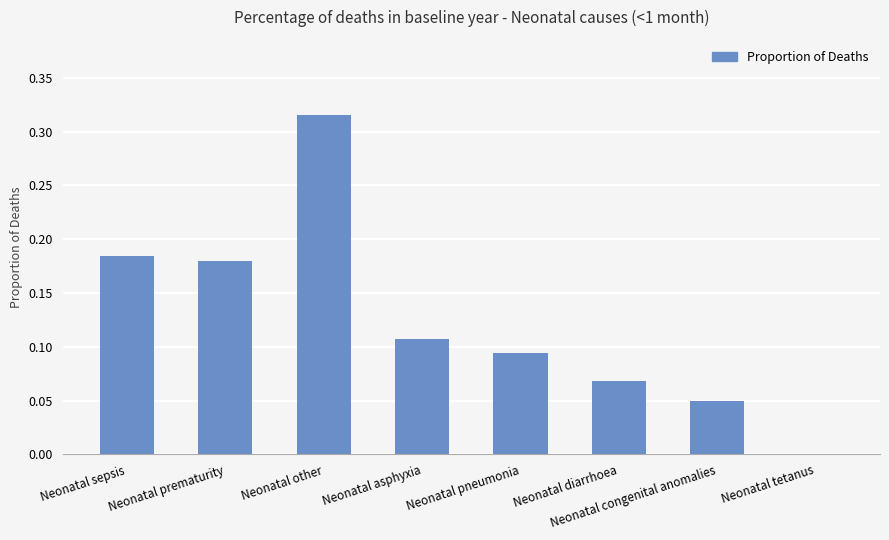

What is the sum of the values at Neonatal other and Neonatal prematurity?

0.5